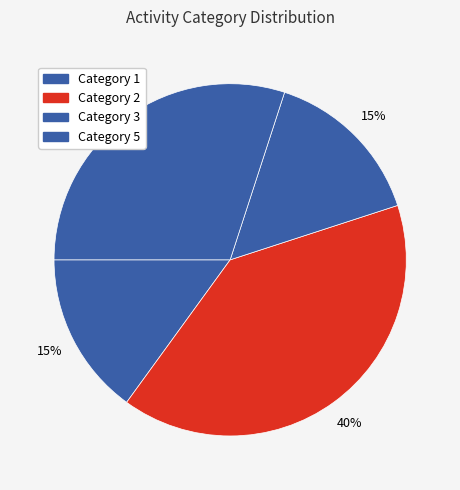

Which slice is the smallest?

Category 1